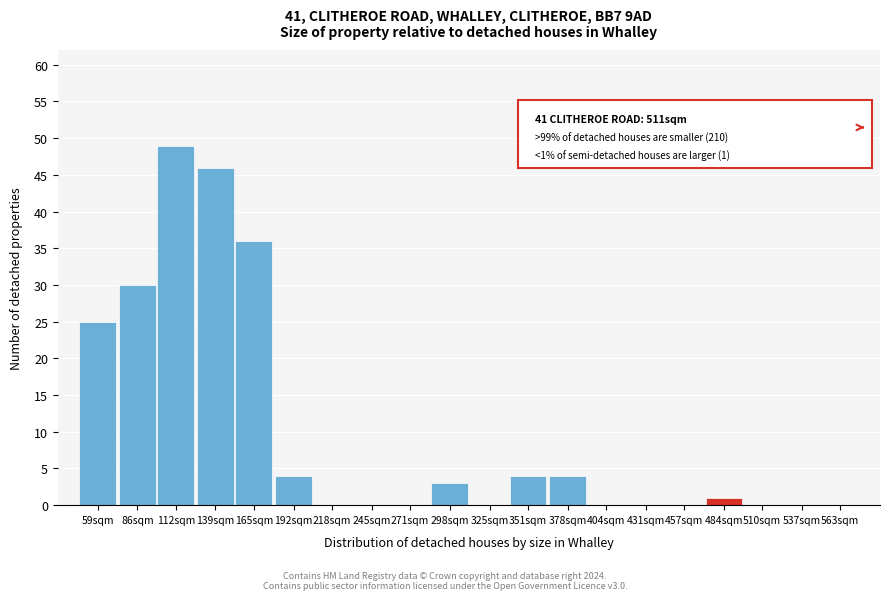

What is the ratio of the value at 165sqm to the value at 59sqm?

1.4